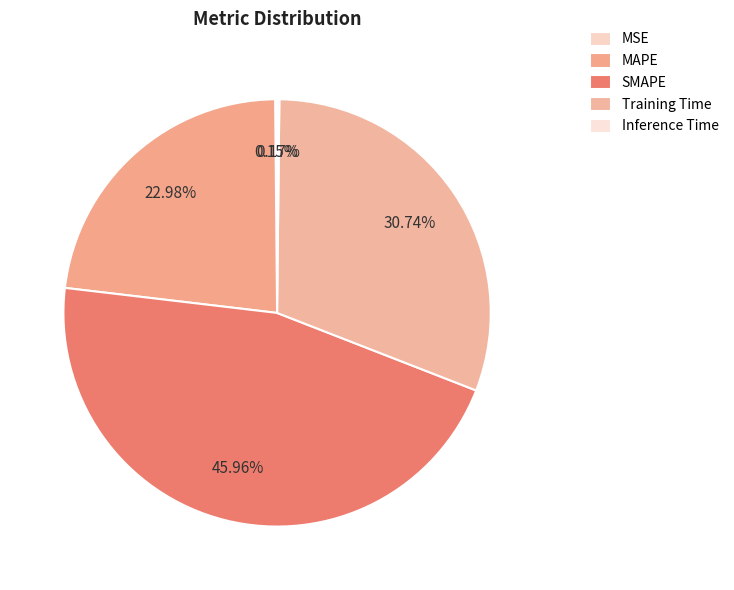

Combined, what portion of the pie is MAPE and Inference Time?

23.2%